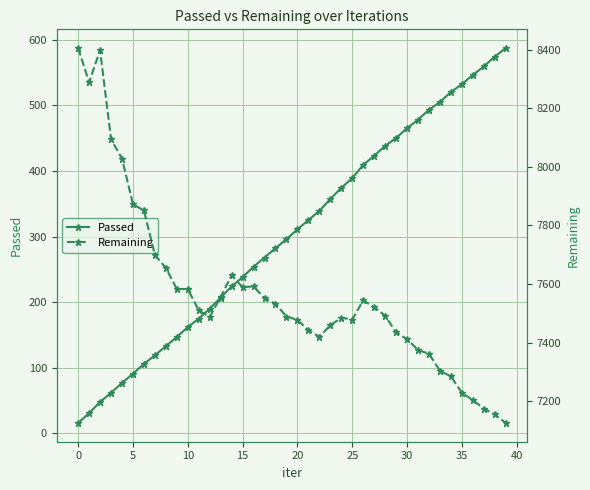

How many values in the Remaining series exceed 7510?

19